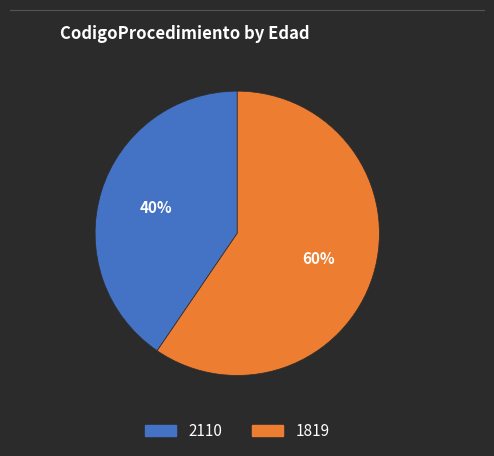

Is it true that 1819 is 60% of the pie?

True